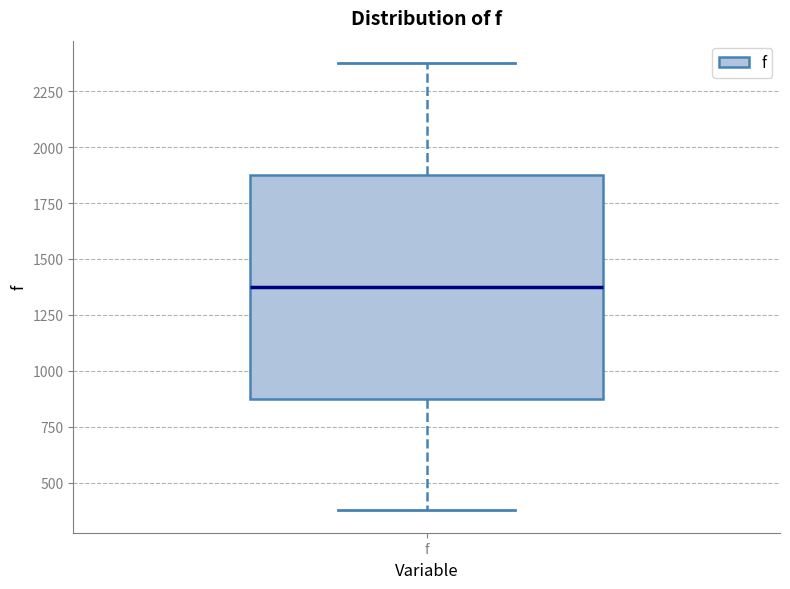

Where does the median line of the box for f sit on the y-axis? The values are not printed on the chart, so give them approximately, as read against the axis.

1400